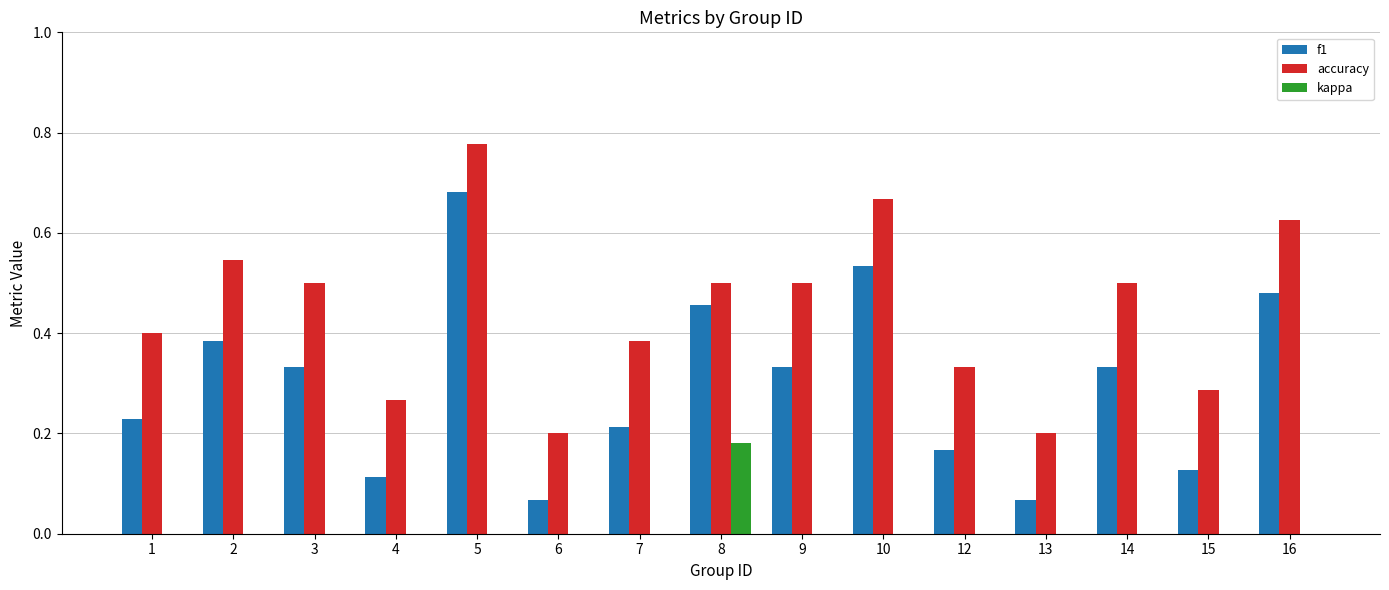

Does the chart contain stacked bars?

No